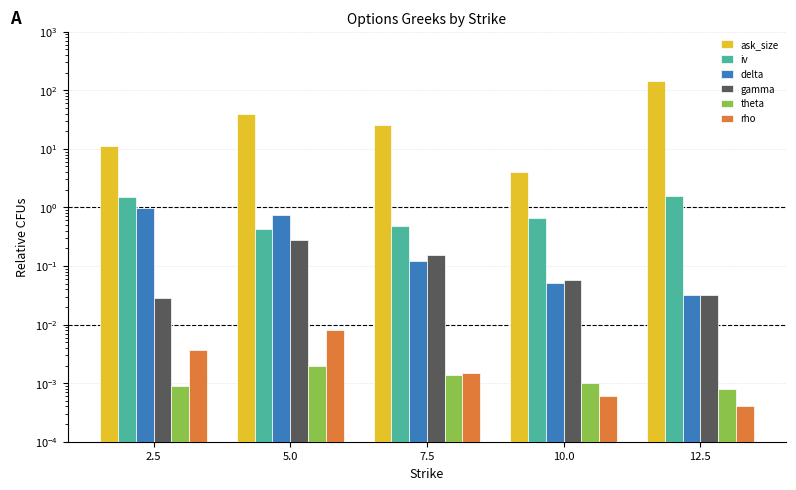

Which has a higher value, 5.0 or 2.5?

5.0